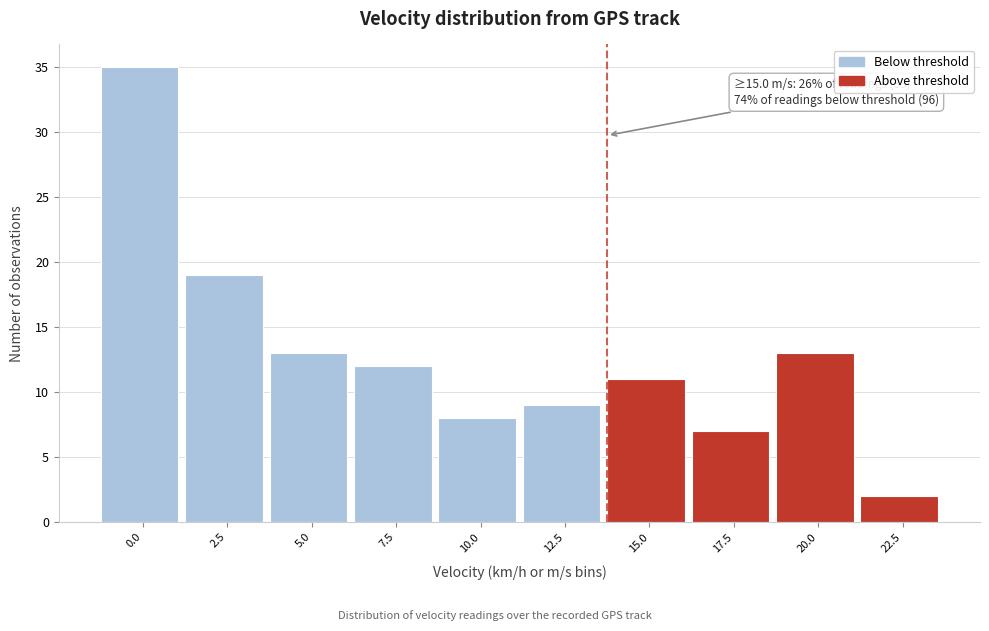

Reading right to left, extract all data points from this chart.

2	13	7	11	9	8	12	13	19	35